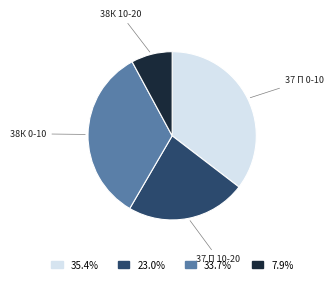

How many segments does this pie chart have?

4